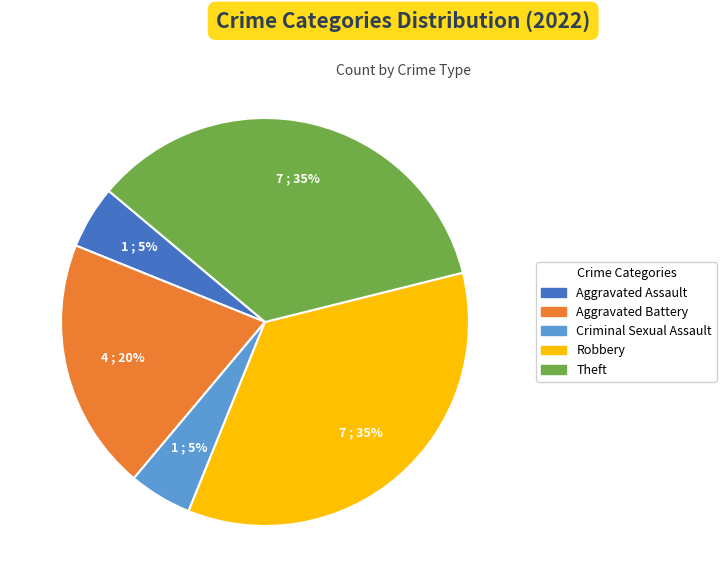

To the nearest percent, what portion does Theft represent?

35%